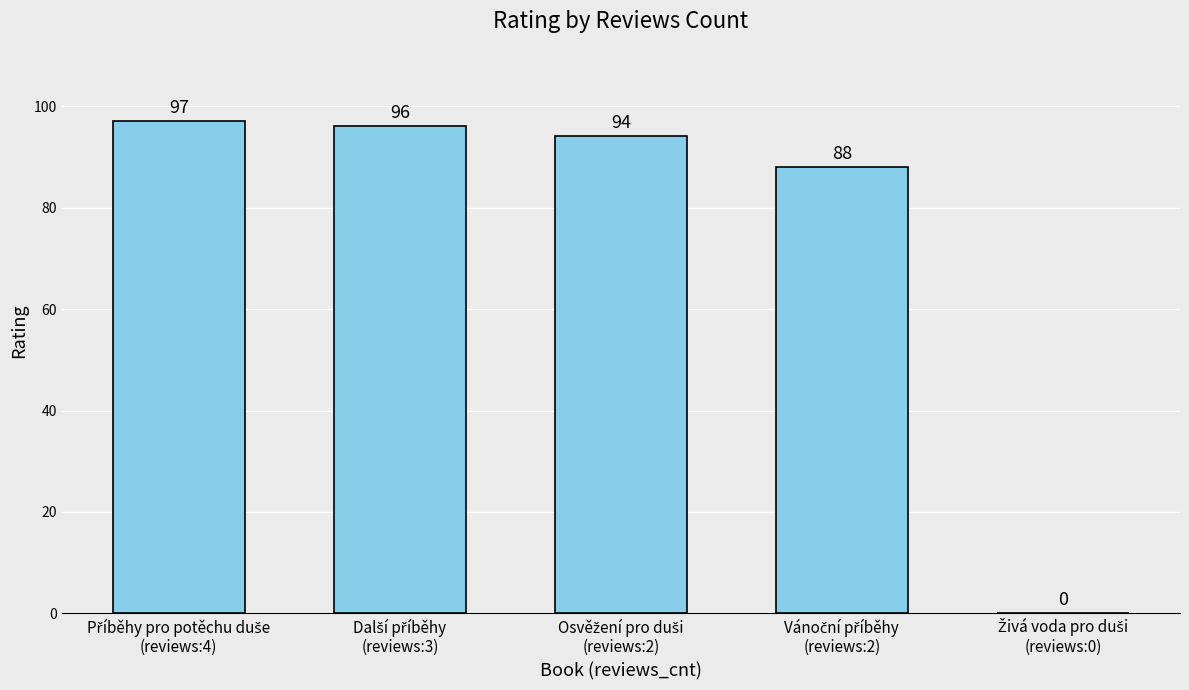

Are the bars horizontal?

No